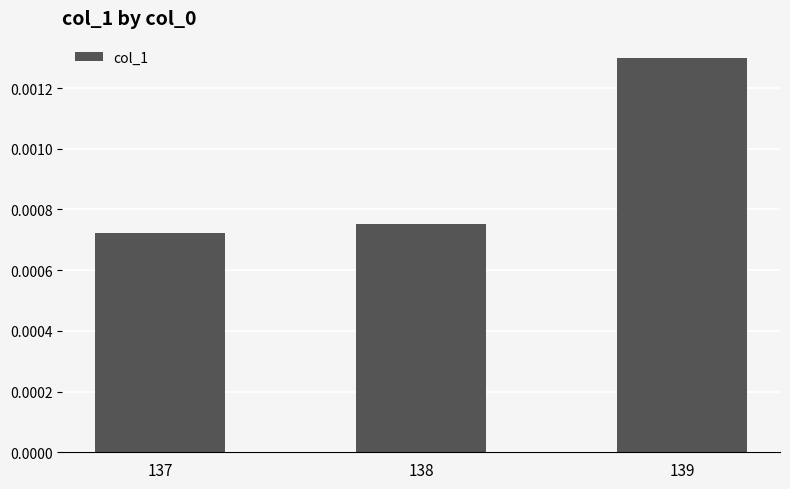

Are the bars grouped side by side (vs. stacked)?

No